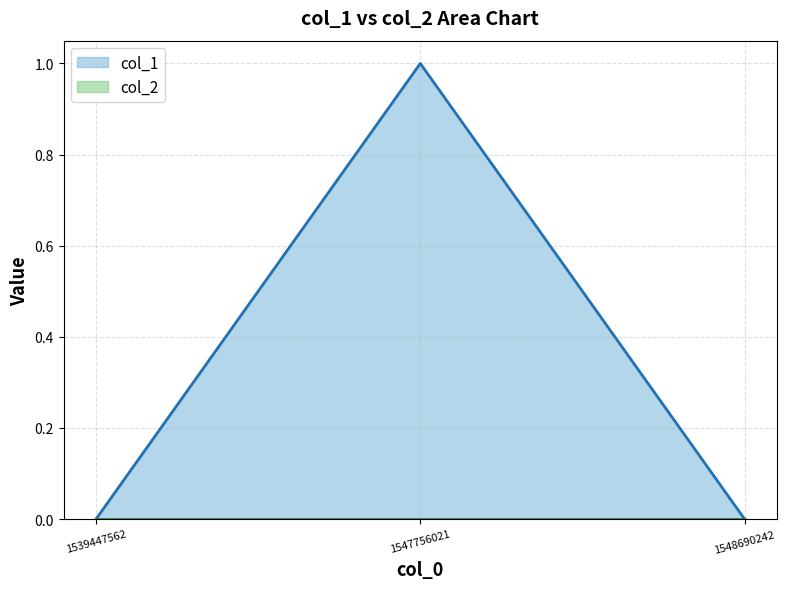

The value at 1539447562 is 0. True or false?

True